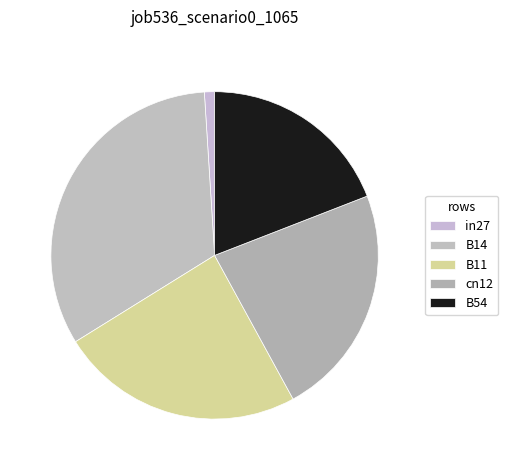

True or false: B14 accounts for 33% of the total.

True